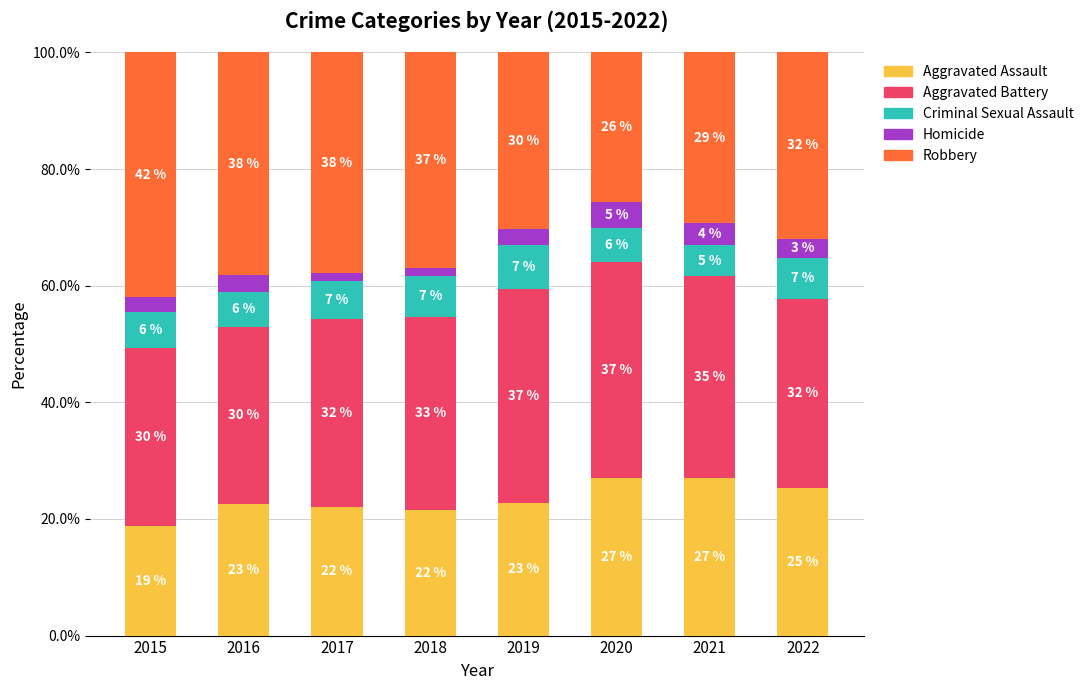

Is it true that Aggravated Assault equals 29.1 at 2017?

False